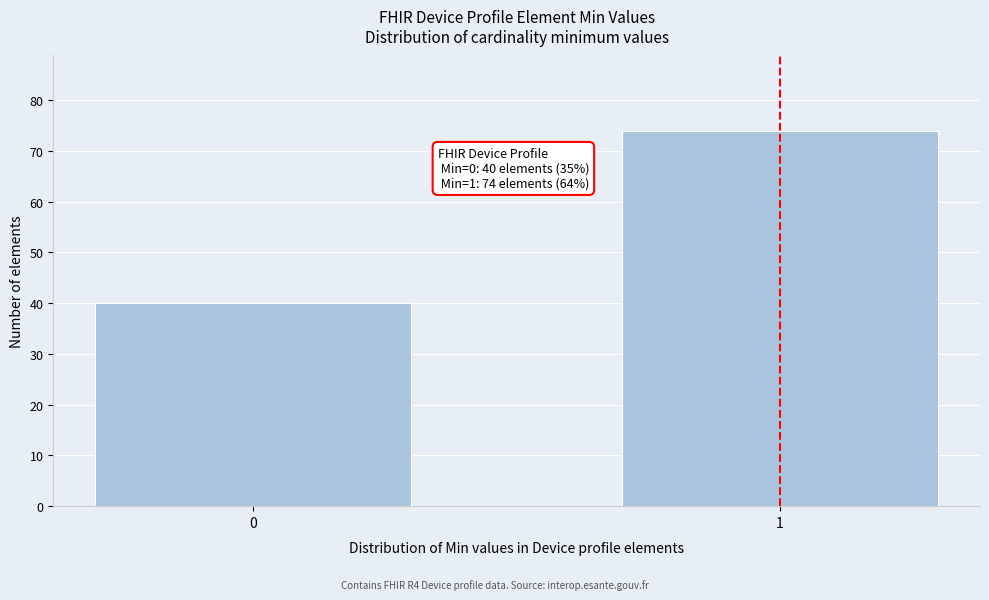

Reading left to right, extract all data points from this chart.

0=40	1=74